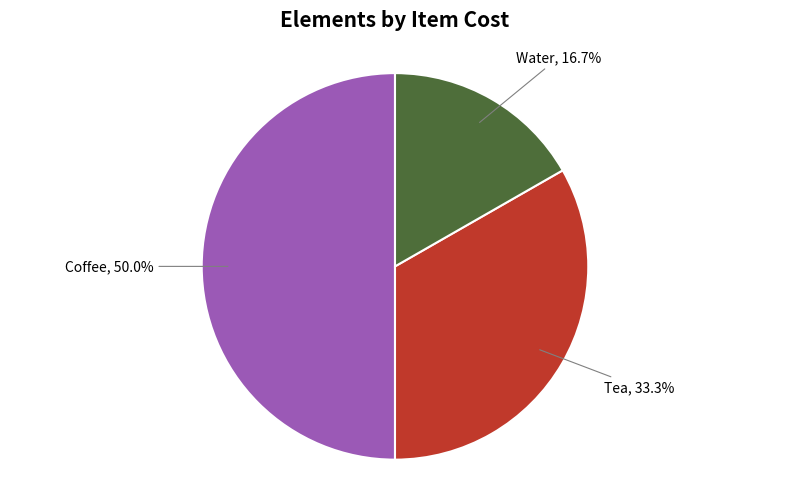

Which category has the biggest portion of the pie?

Coffee